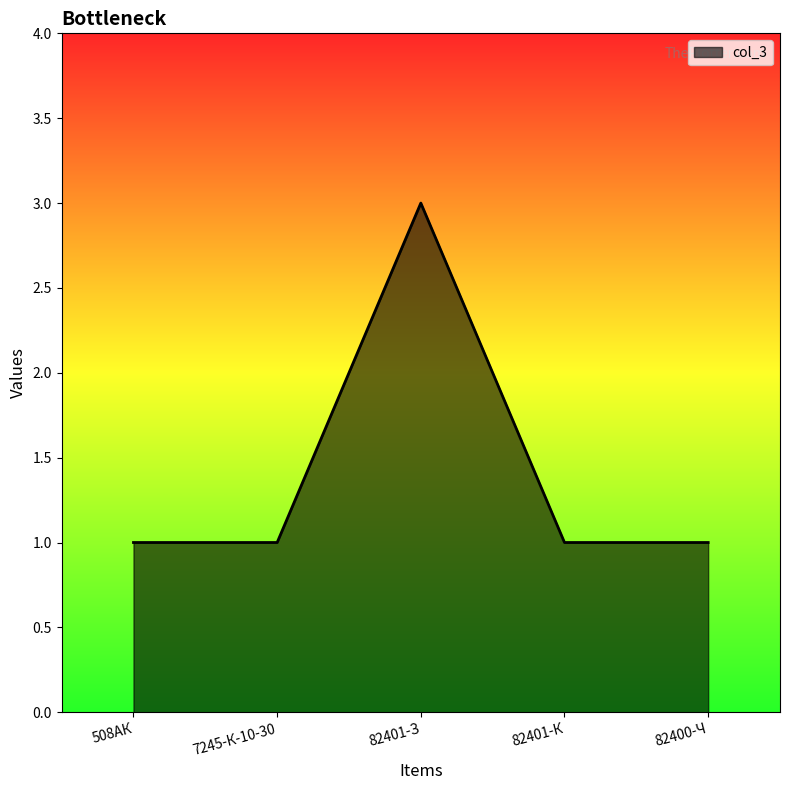

What position from the right is 7245-К-10-30?

4